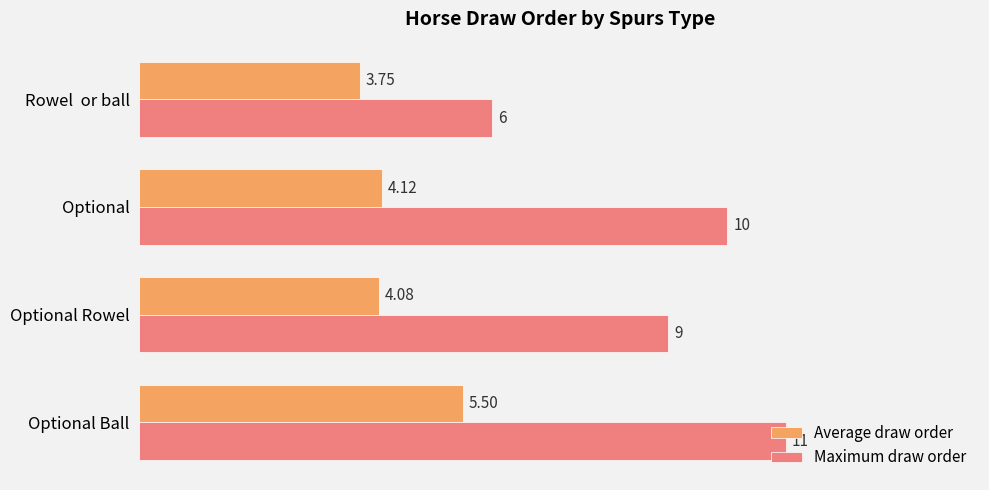

Where is Maximum draw order nearest to the value 8?

Optional Rowel